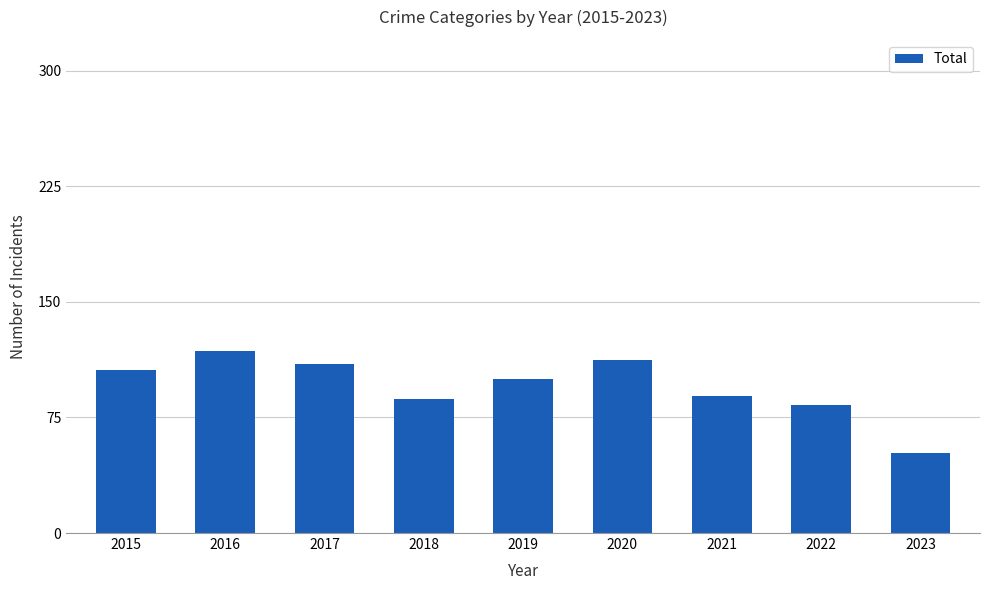

How many data points are less than 100?

4